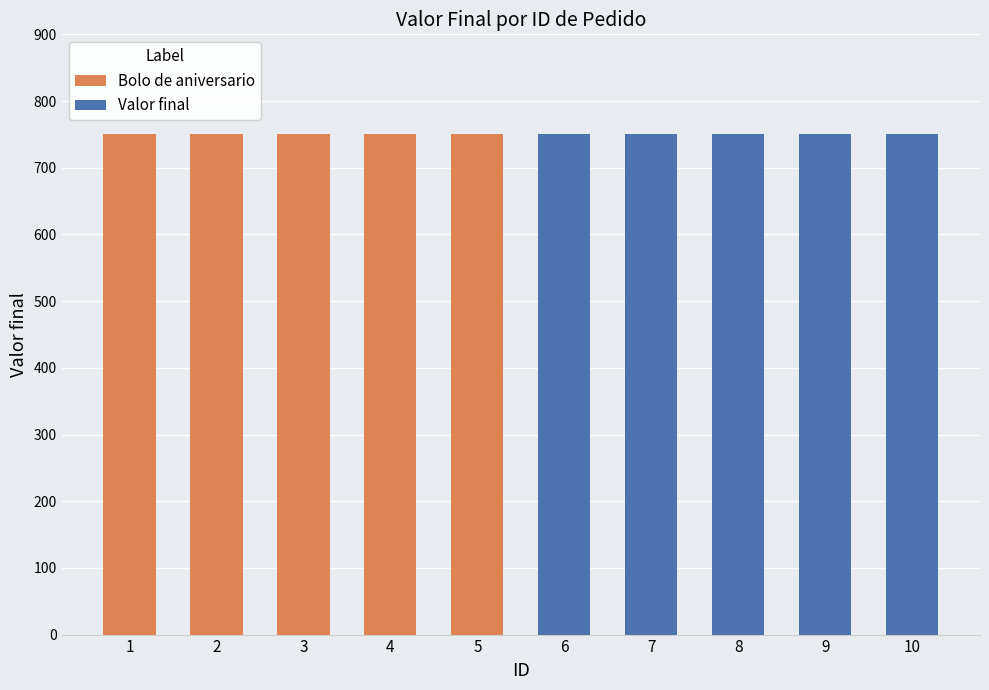

Is it true that Valor final equals -494 at 1?

False